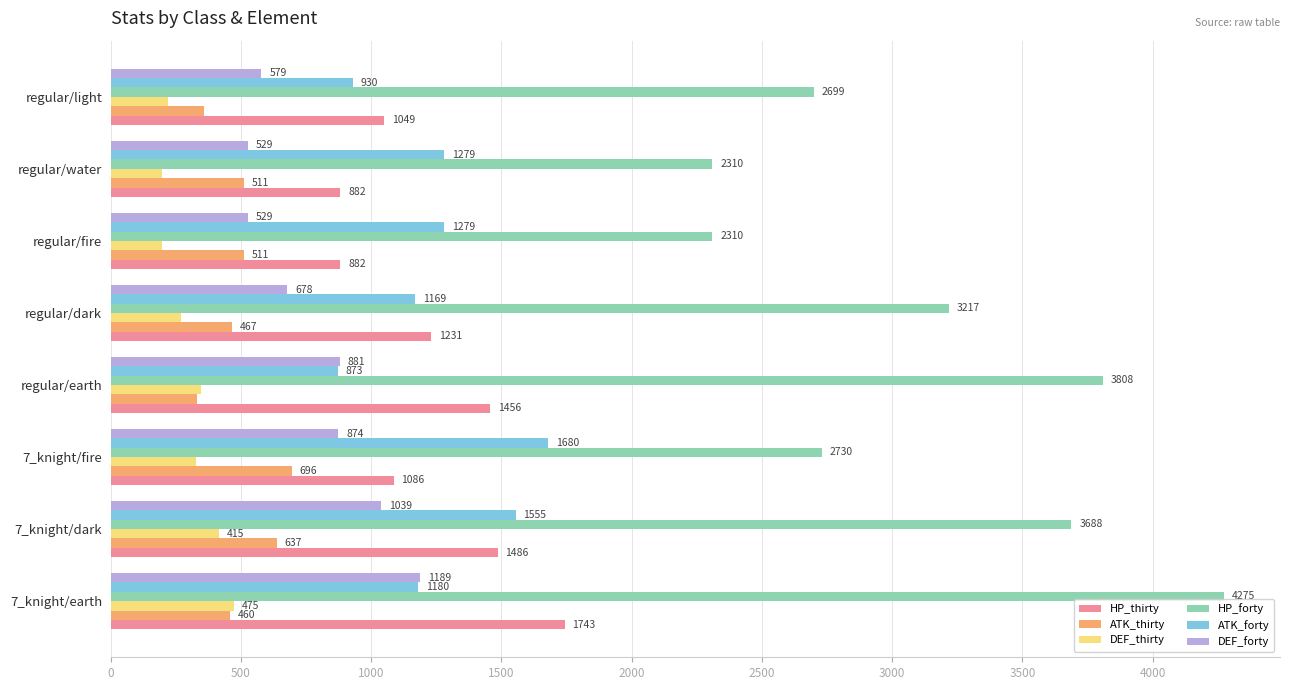

What is the difference between the maximum and minimum values in the DEF_forty series?

660